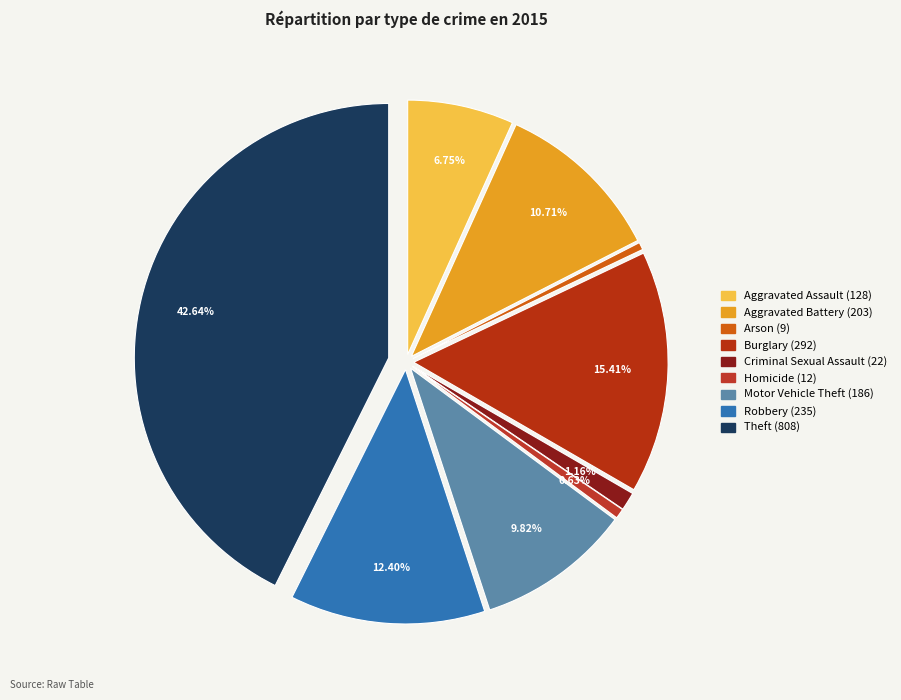

Is Aggravated Assault the majority of the pie?

No